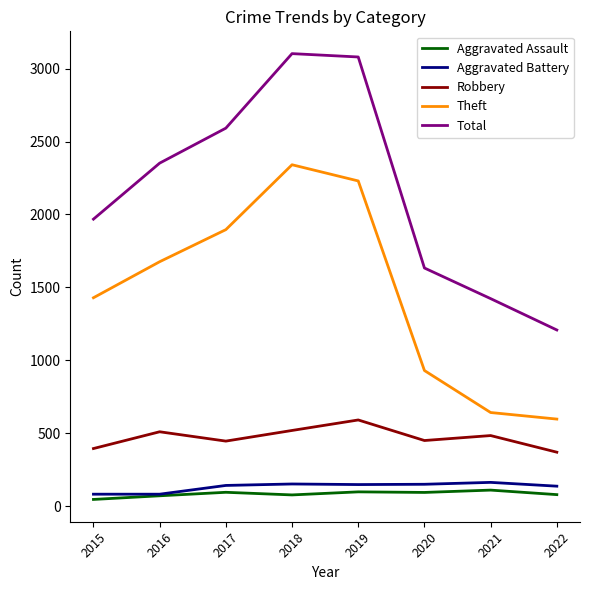

True or false: Robbery has a value of 484 at 2021.

True